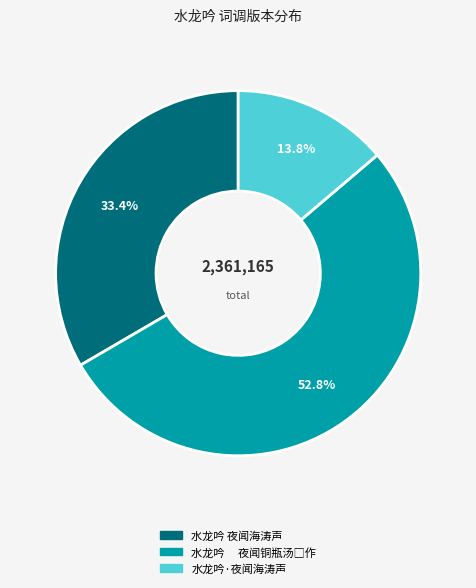

Count the number of slices in the pie.

3